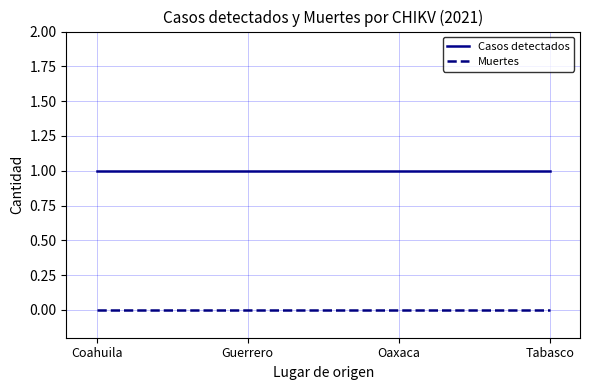

At how many categories does at least one series exceed 0?

4